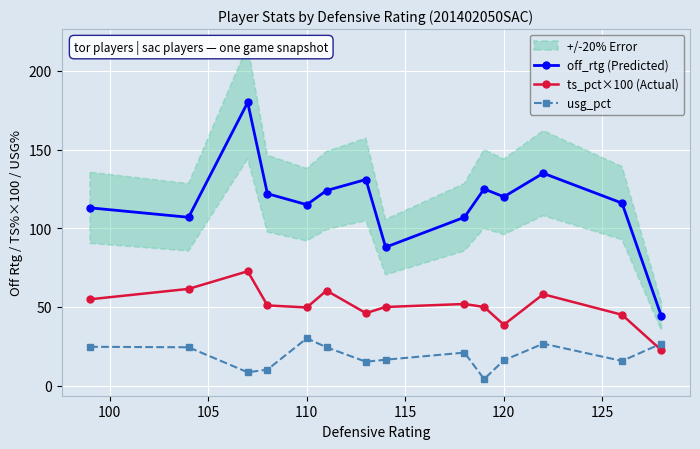

Reading right to left, extract all data points from this chart.

off_rtg (Predicted): 44.0	116.0	135.0	120.0	125.0	107.0	88.0	131.0	124.0	115.0	122.0	180.0	107.0	113.0
ts_pct×100 (Actual): 22.5	45.0	58.1	38.7	50.0	51.9	50.0	46.1	60.4	49.7	51.0	72.7	61.5	54.9
usg_pct: 26.8	15.7	26.7	16.1	4.2	21.0	16.5	15.2	24.4	30.1	10.2	8.5	24.4	24.7